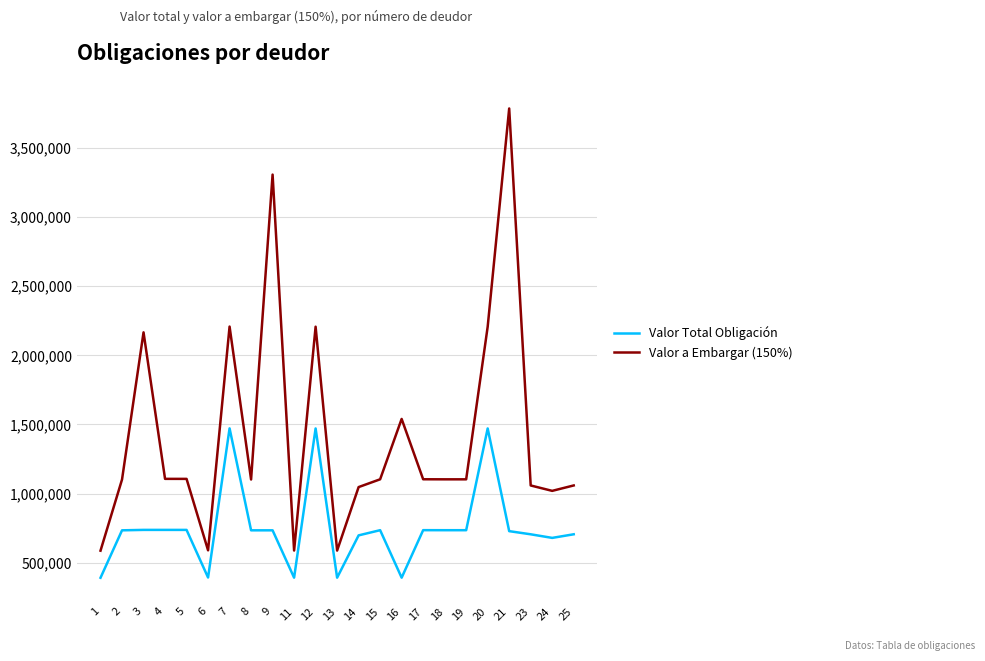

Which series has the largest total across all categories?

Valor a Embargar (150%)